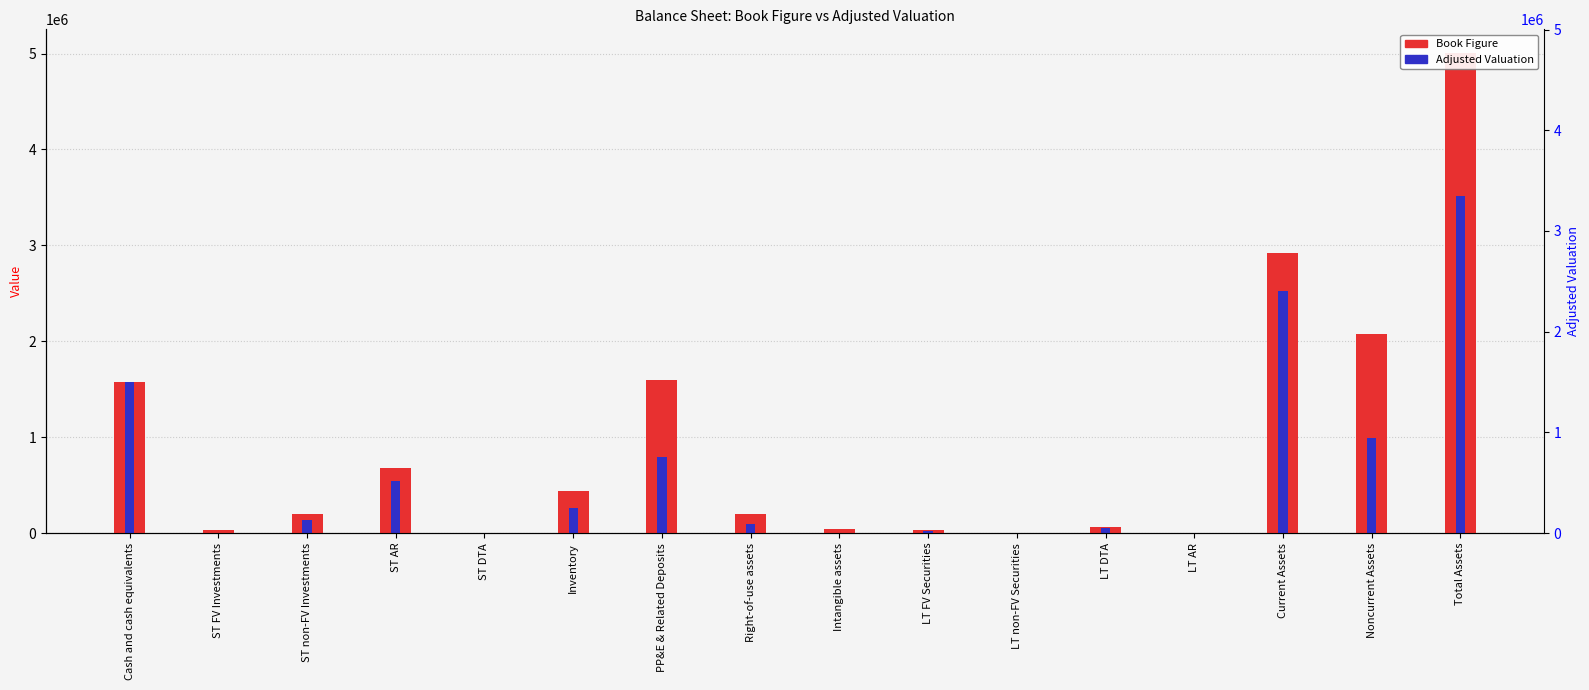

What are all the series names shown in the legend?

Book Figure, Adjusted Valuation